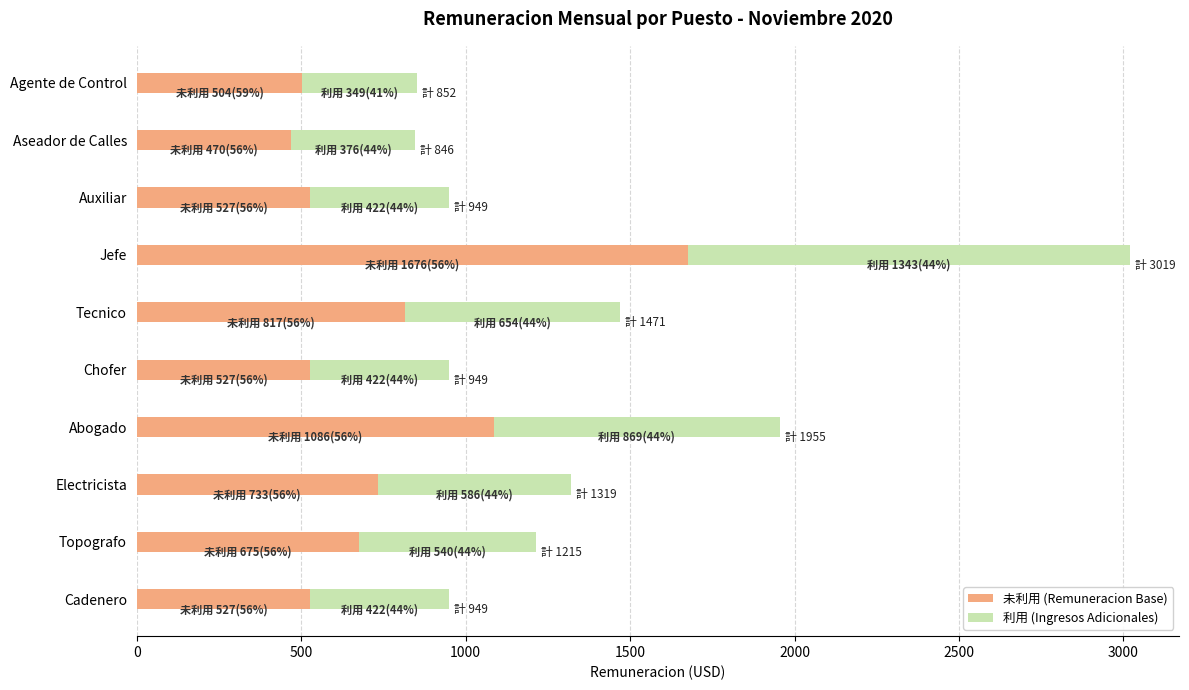

At which label is 未利用 (Remuneracion Base) closest to 1073?

Abogado